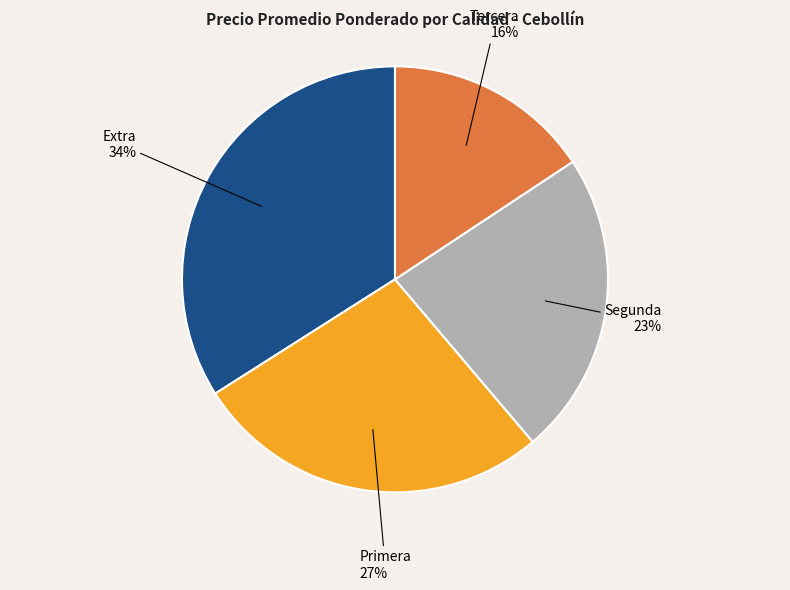

Is there a majority slice in this chart?

No